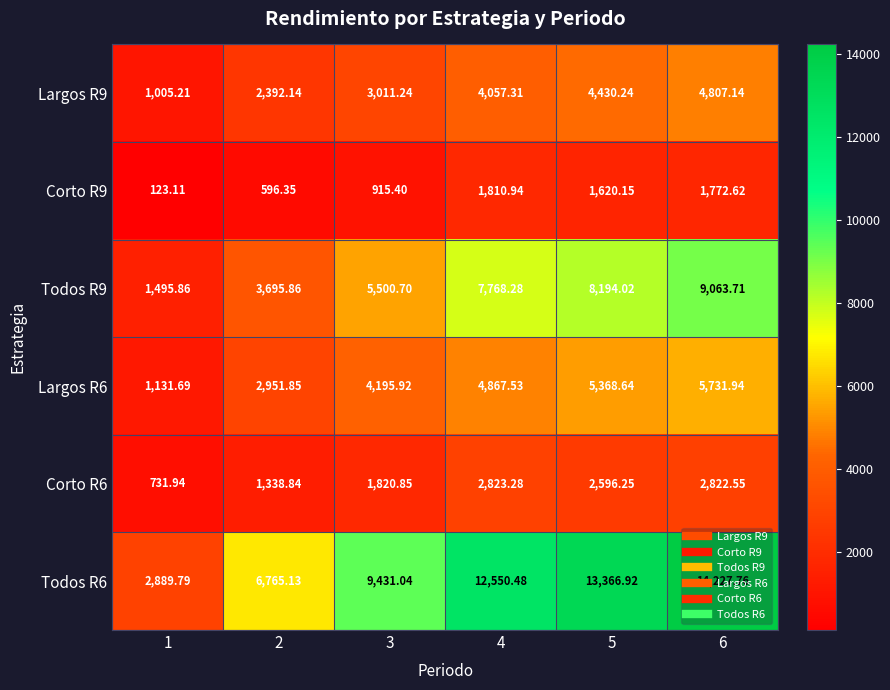

At 1, list the series in order from largest to smallest.

Todos R6, Todos R9, Largos R6, Largos R9, Corto R6, Corto R9